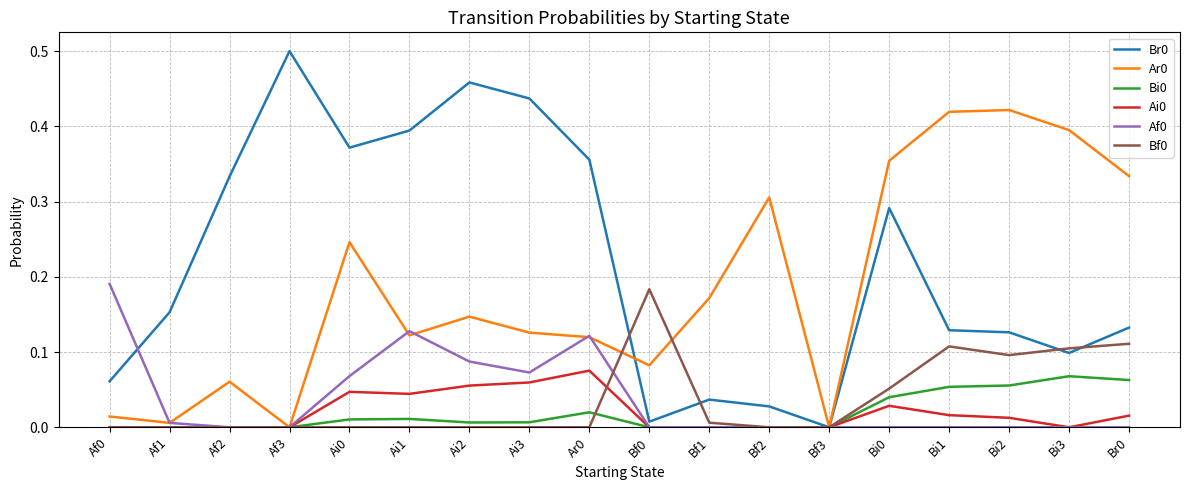

What position from the right is Bf2?

7